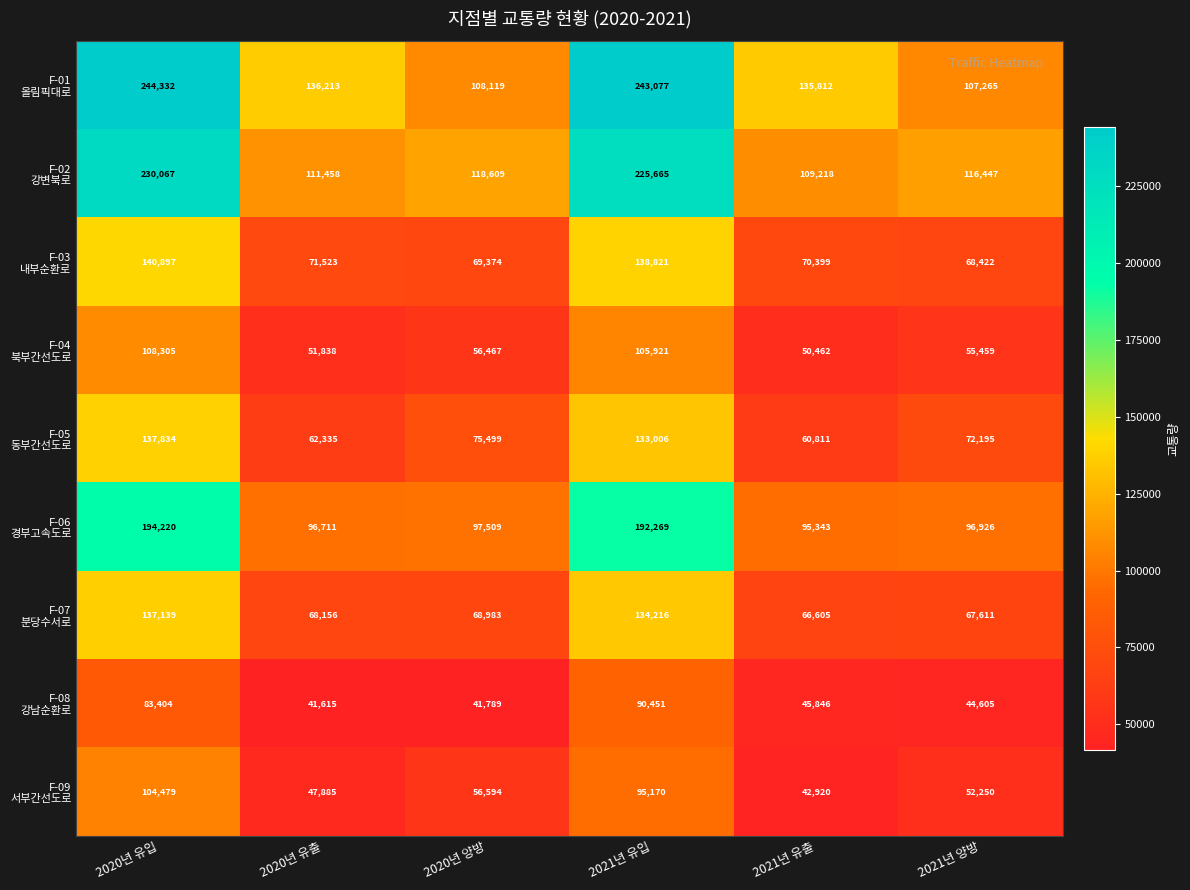

At which category does the chart reach its minimum across all series?

2020년 유출